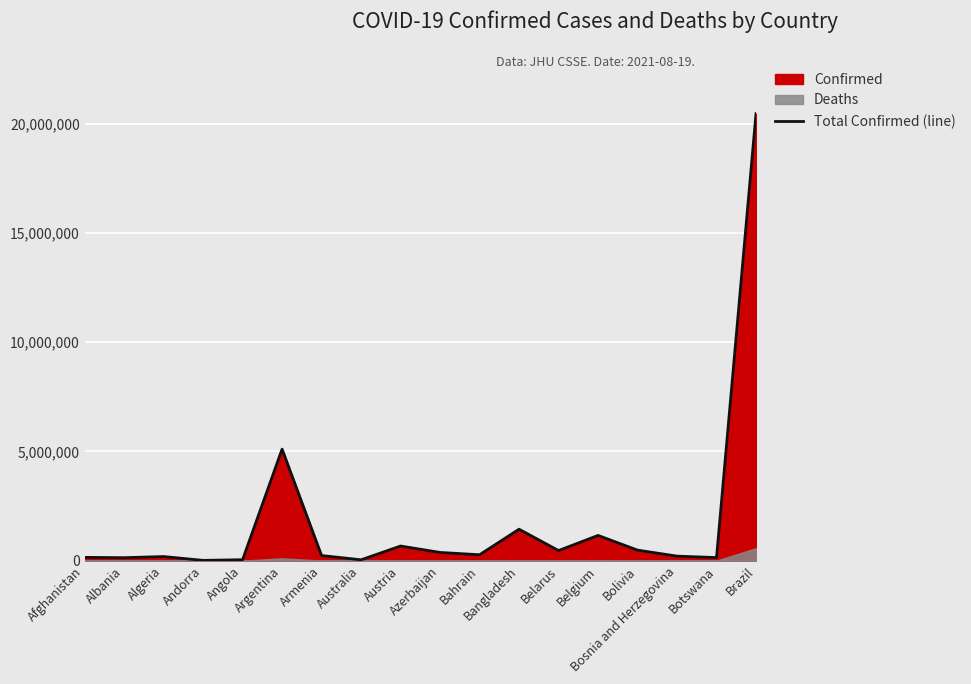

The value at Australia is 40831. True or false?

True